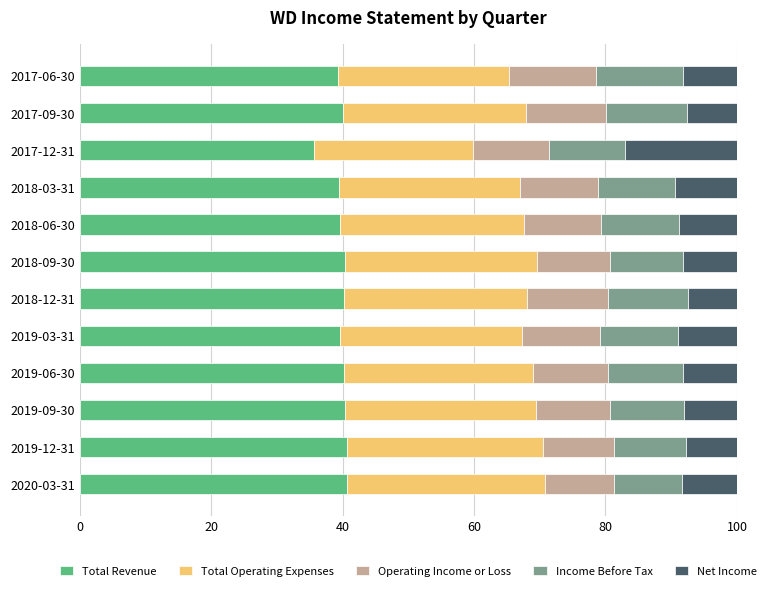

True or false: Total Revenue has a value of 40.3 at 2018-09-30.

True